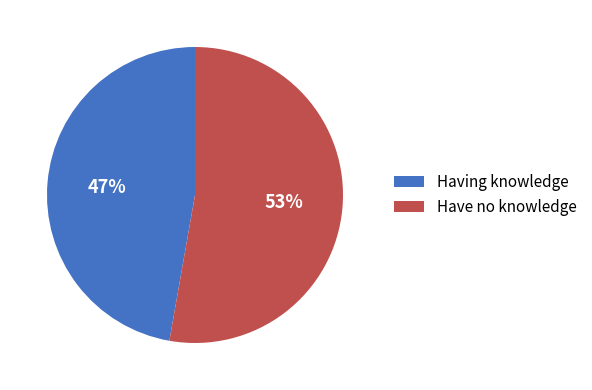

Count the number of slices in the pie.

2